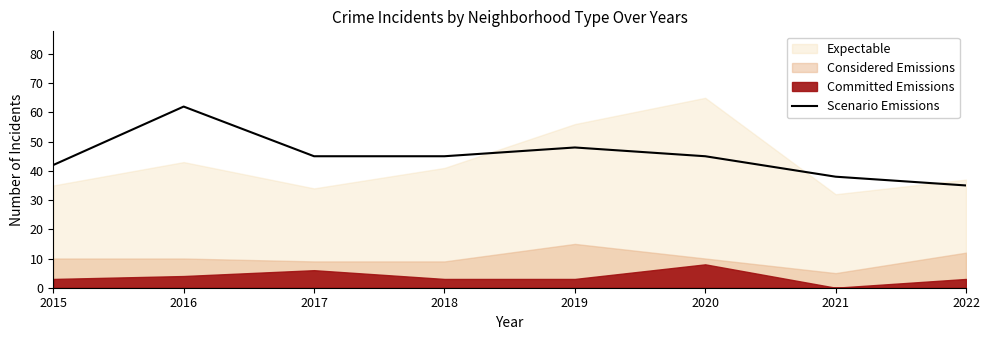

What is the maximum value for Scenario Emissions?

62